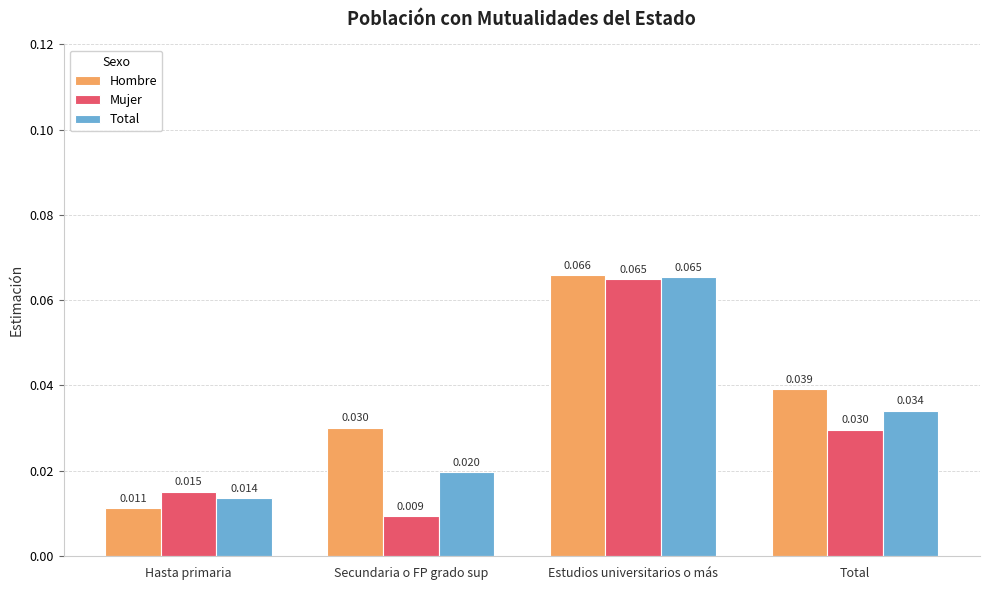

Rank the series by their average value, from lowest to highest.

Mujer, Total, Hombre